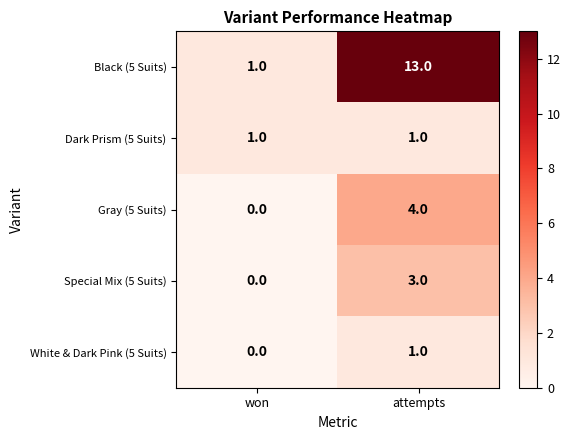

At which category is the sum across all series the highest?

attempts